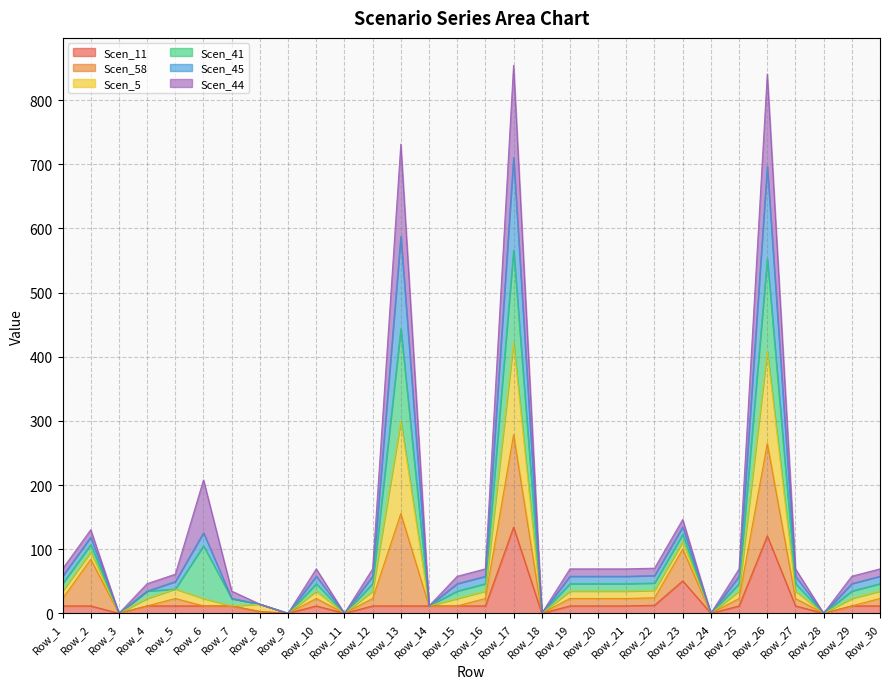

What are all the series names shown in the legend?

Scen_11, Scen_58, Scen_5, Scen_41, Scen_45, Scen_44